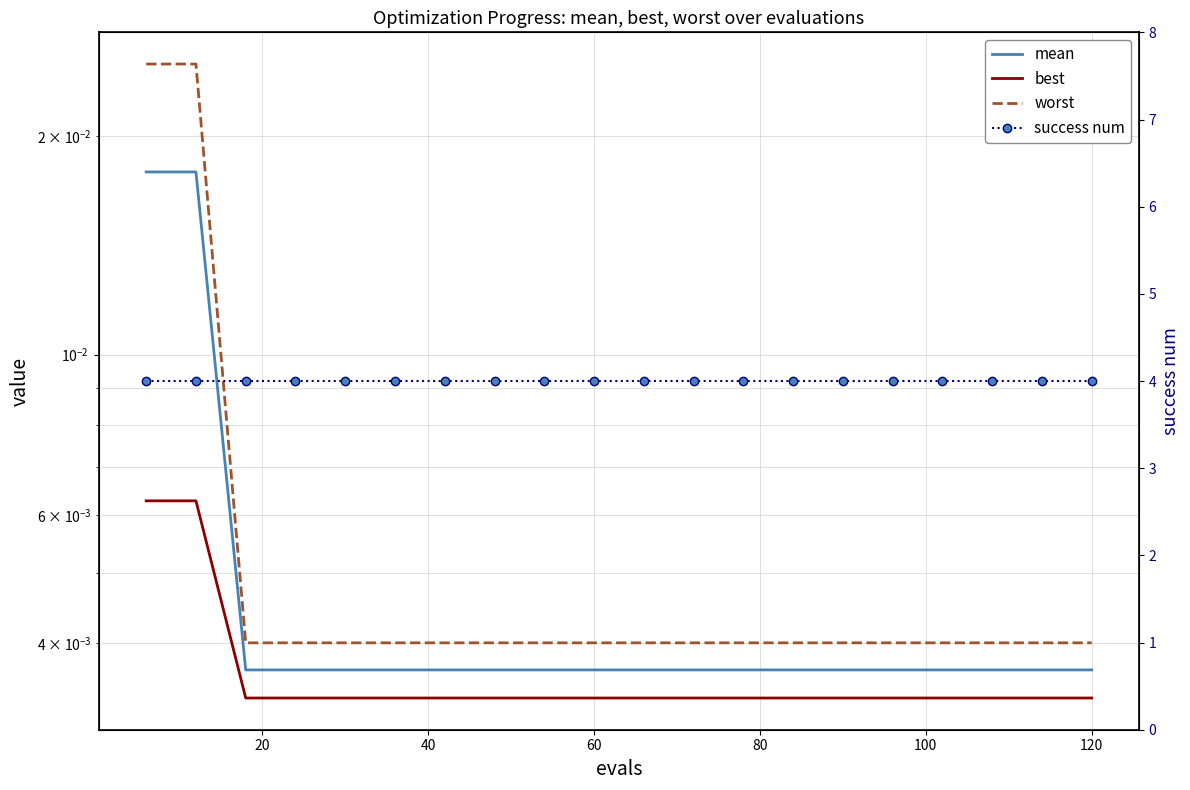

List the series in order of their peak value, highest first.

success num, worst, mean, best